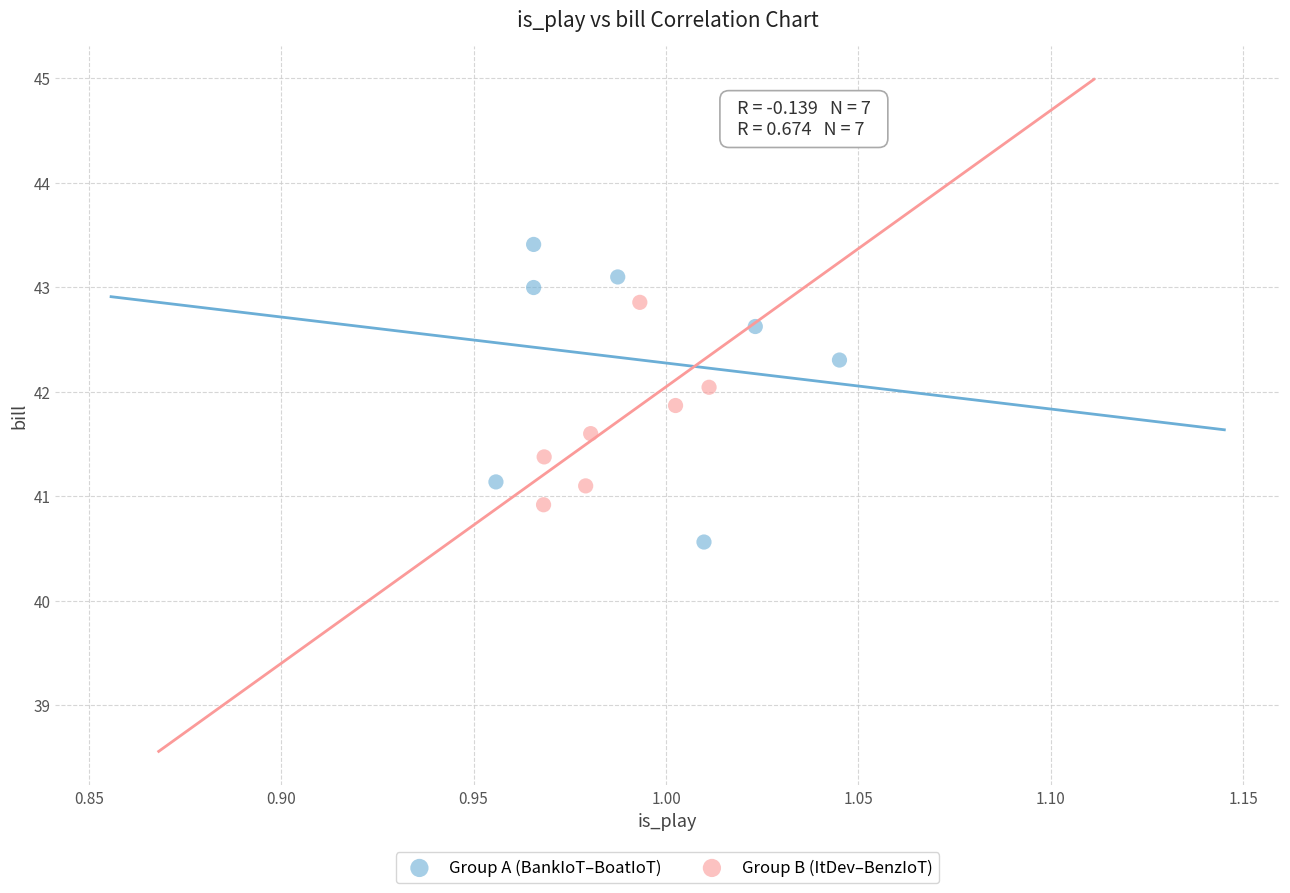

Which series has the widest spread of Y values?

Group A (BankIoT–BoatIoT)